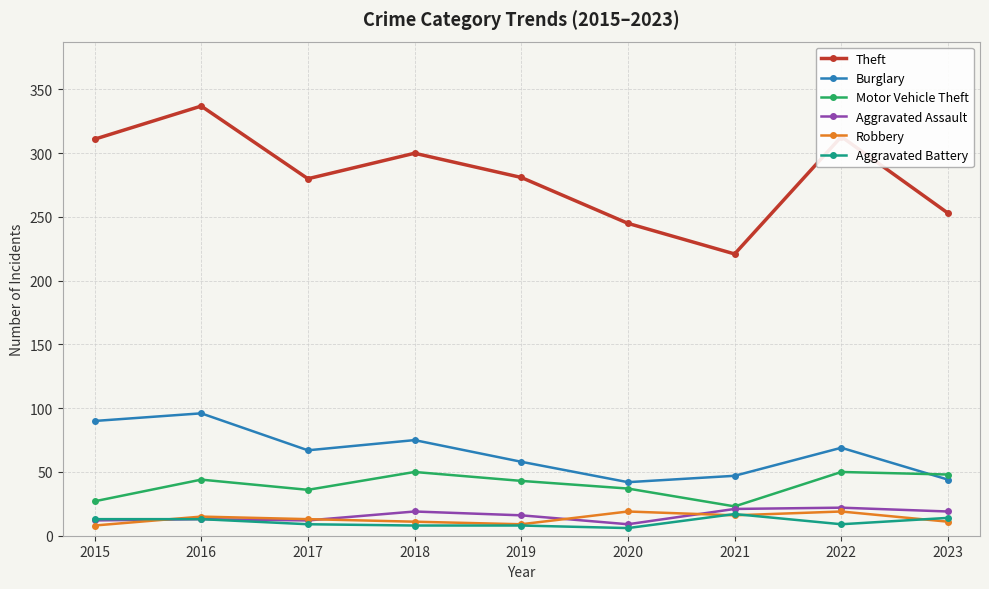

What is the difference between the highest and lowest values at 2021?

205